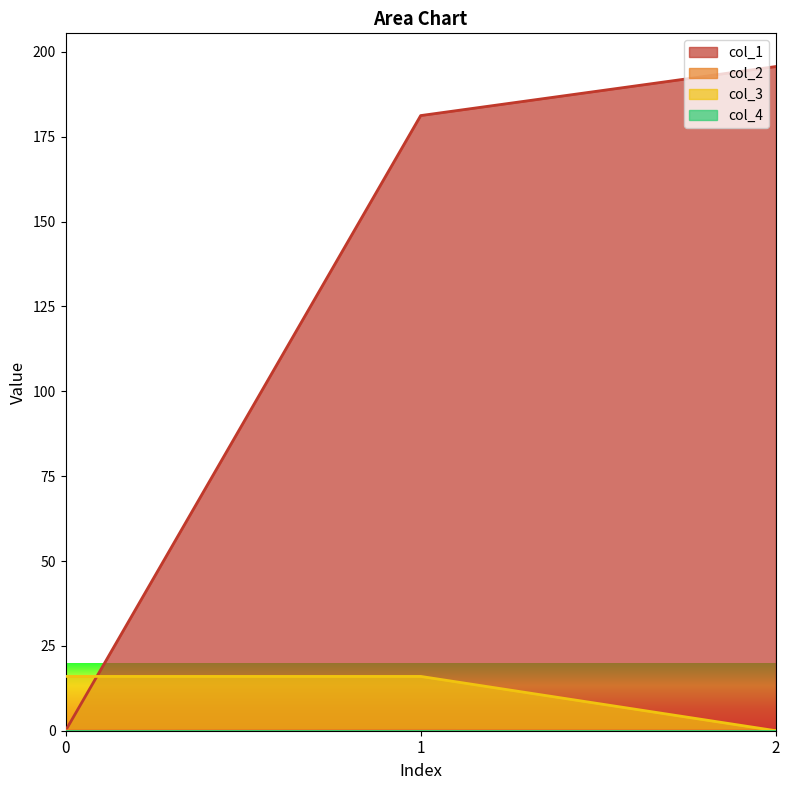

Which series has the widest spread of values?

col_1